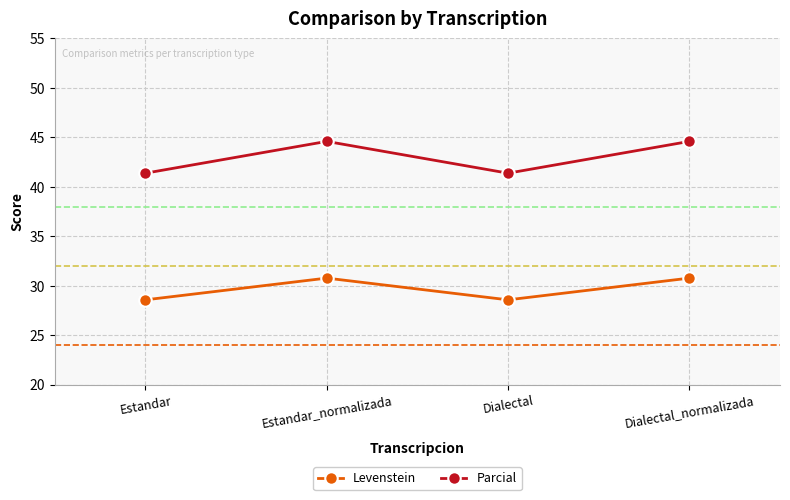

Rank the series by their average value, from highest to lowest.

Parcial, Levenstein